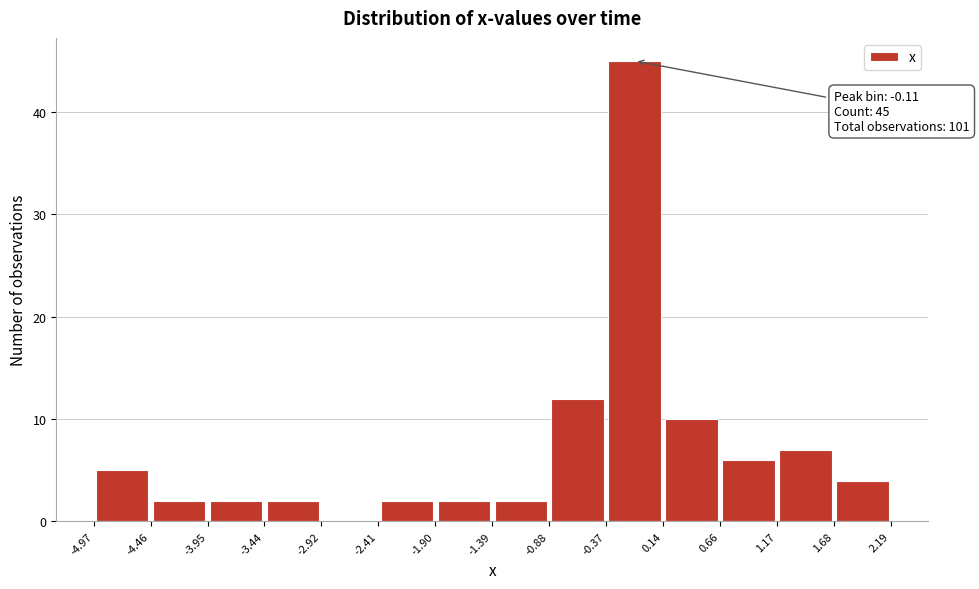

Which range on the x-axis has the tallest bar?

-0.37 to 0.14